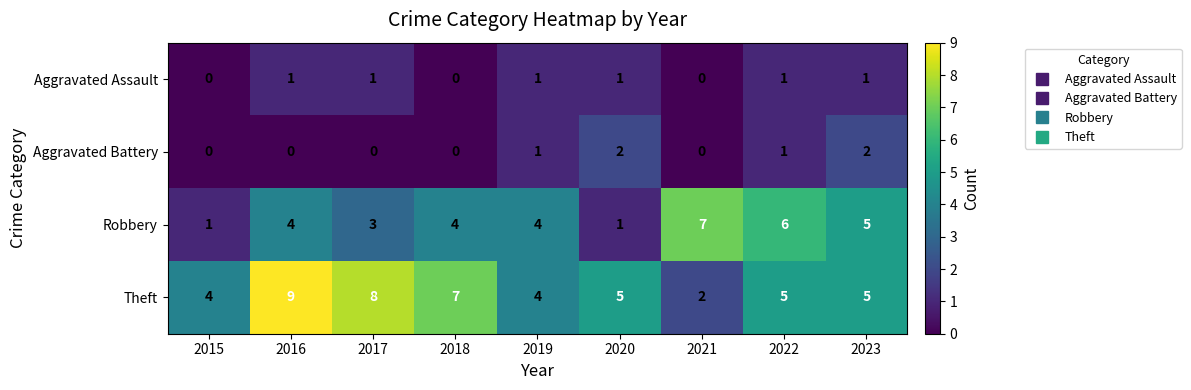

How many Aggravated Assault values are between 0 and 1?

9